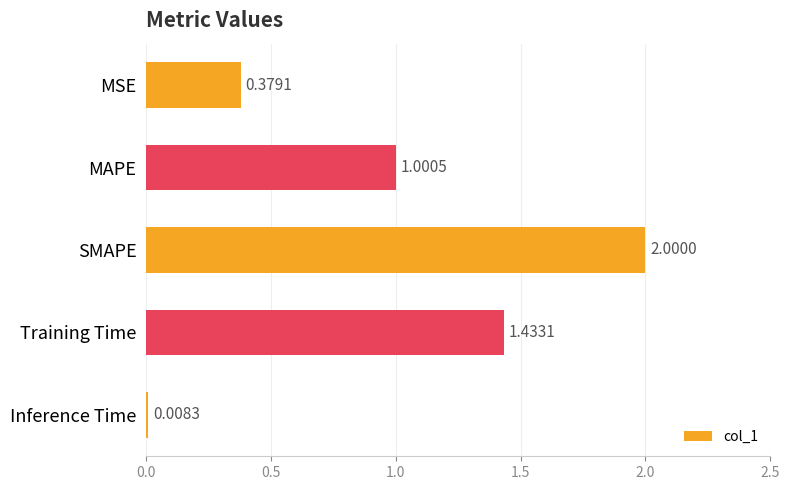

What is the change in value from MAPE to Training Time?

+0.4